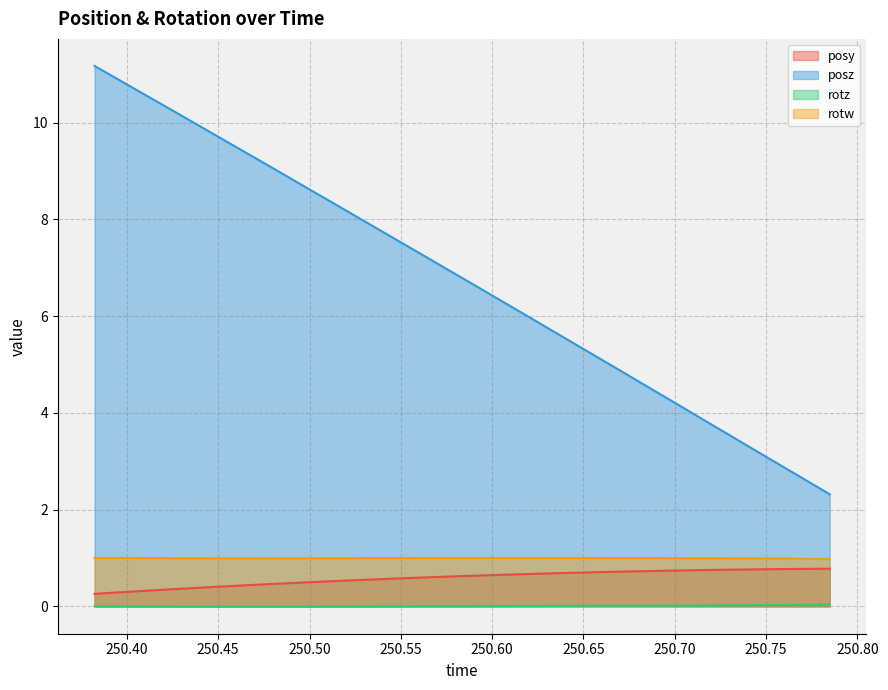

True or false: rotw and posz intersect in this chart.

False